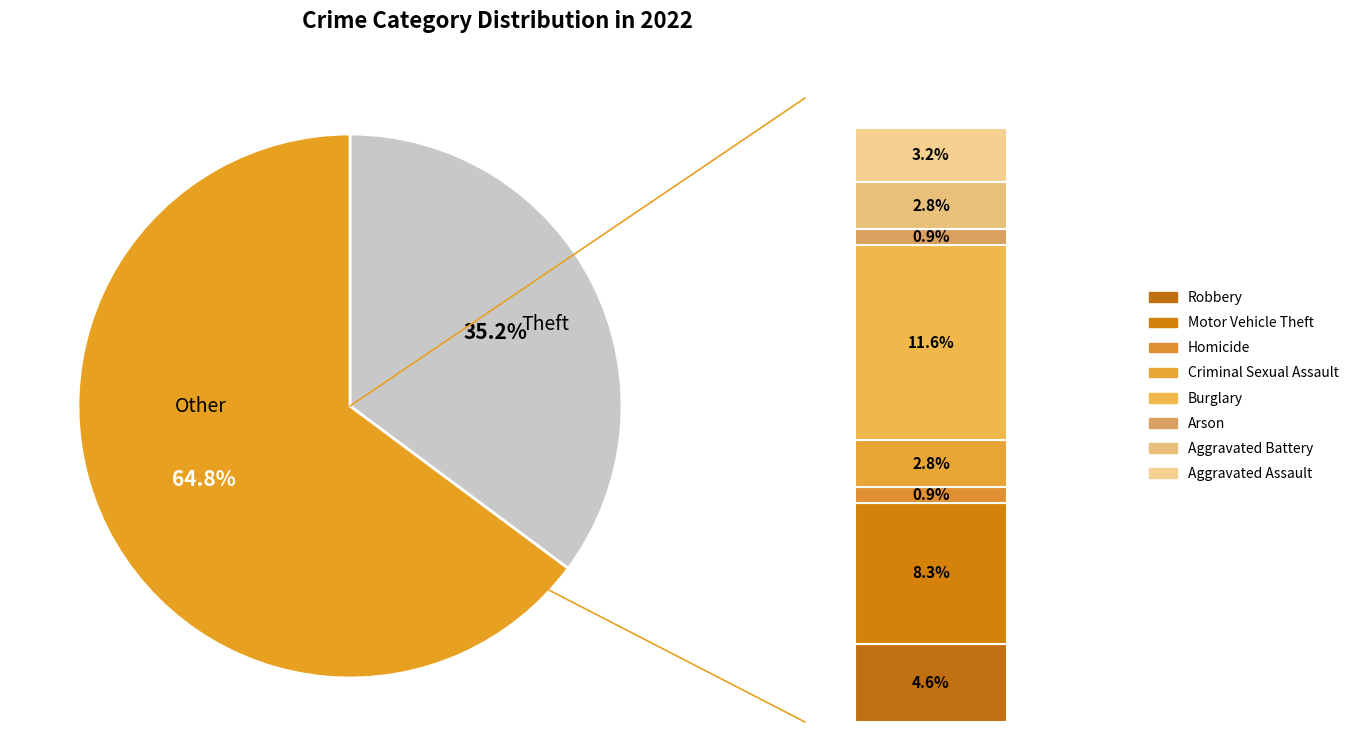

Count the number of slices in the pie.

9